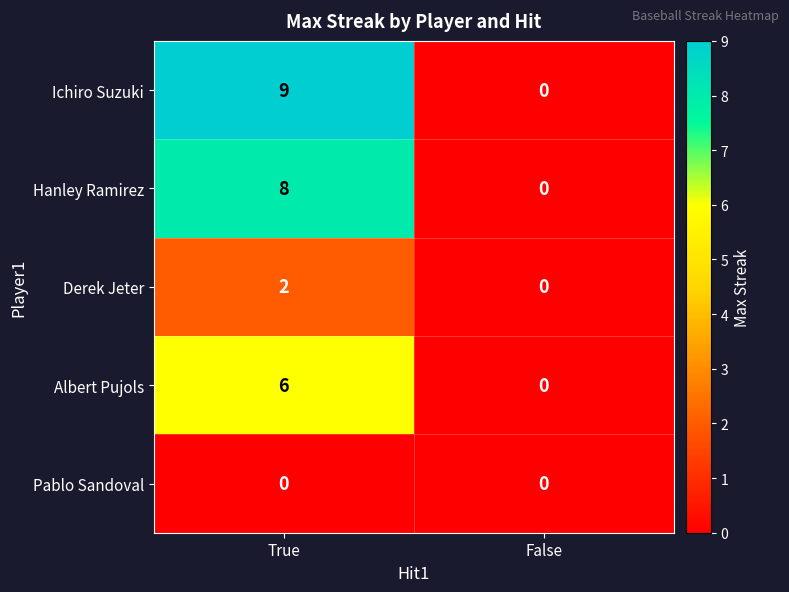

Between True and False, which series saw the biggest shift?

Ichiro Suzuki